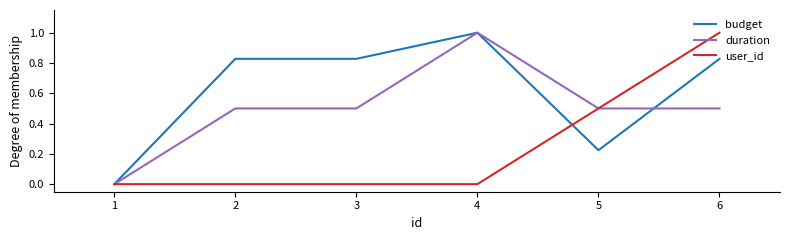

Where do duration and budget first cross each other?

5 and 6